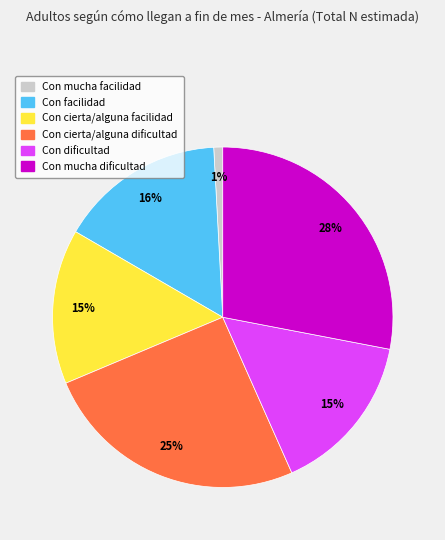

Between Con dificultad and Con cierta/alguna dificultad, which is larger?

Con cierta/alguna dificultad